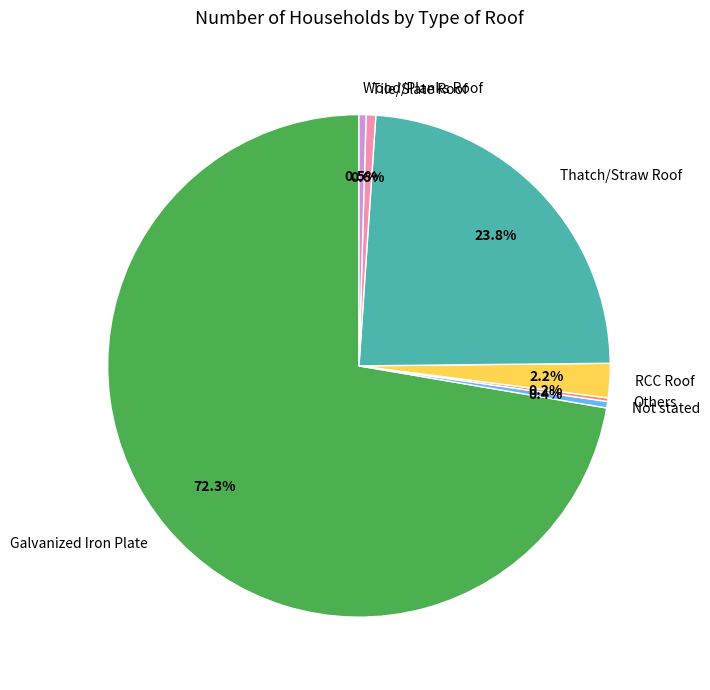

Combined, what portion of the pie is Wood/Planks Roof and Galvanized Iron Plate?

72.8%